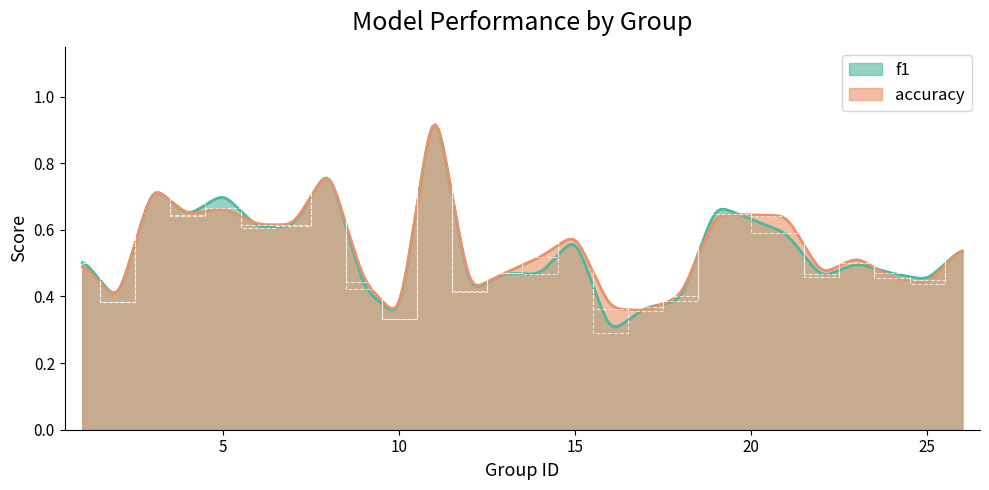

What value does the f1 series have at 22?

0.5